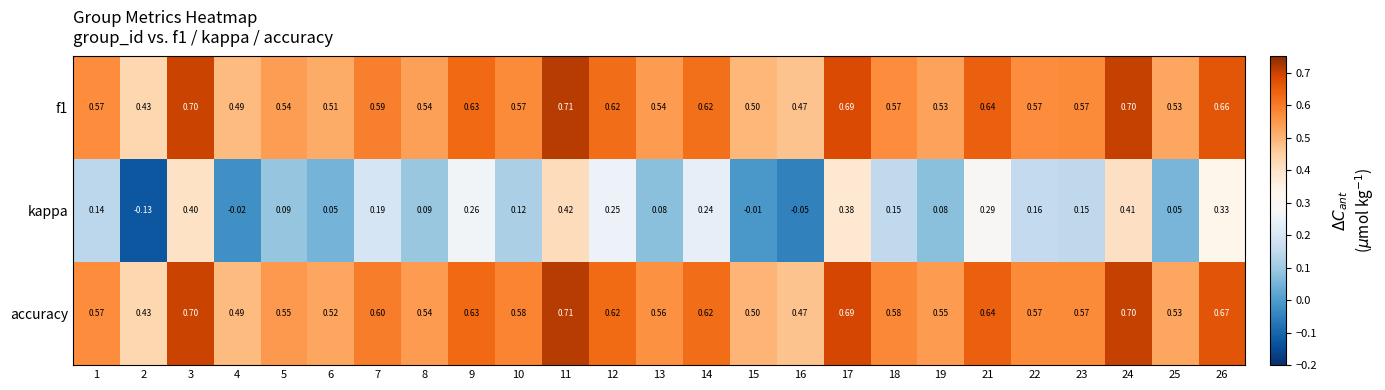

Which series has the largest total across all categories?

accuracy